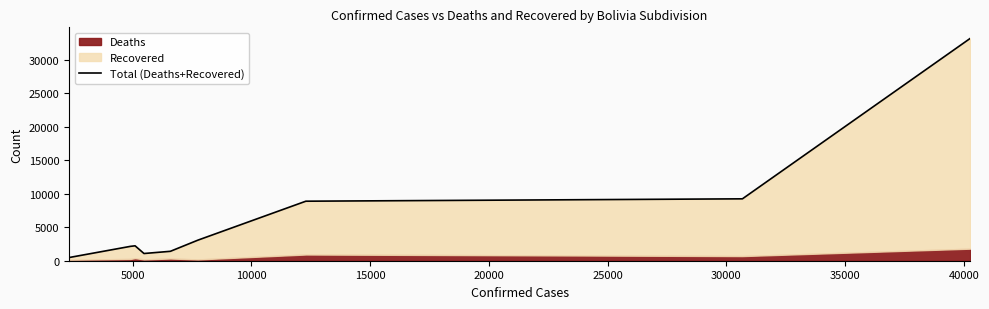

How many points are lower than both their immediate neighbors (excluding endpoints)?

1